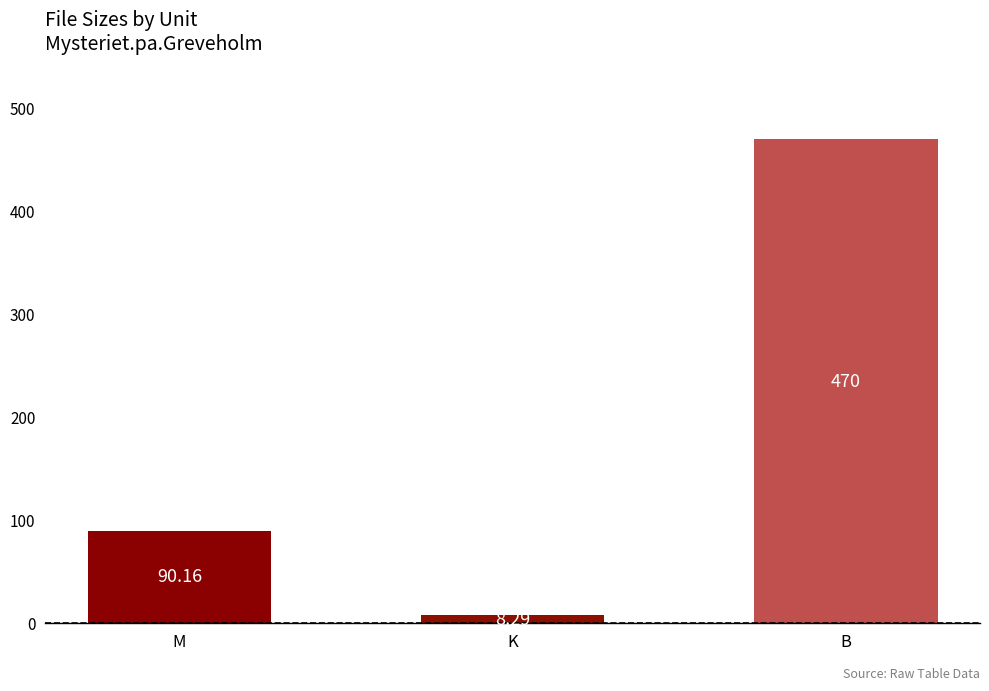

Does the chart contain stacked bars?

No